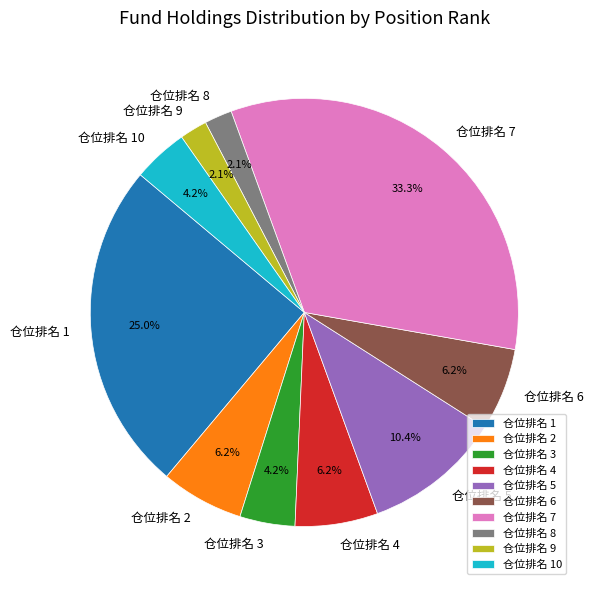

Which has a higher value, 仓位排名 4 or 仓位排名 1?

仓位排名 1